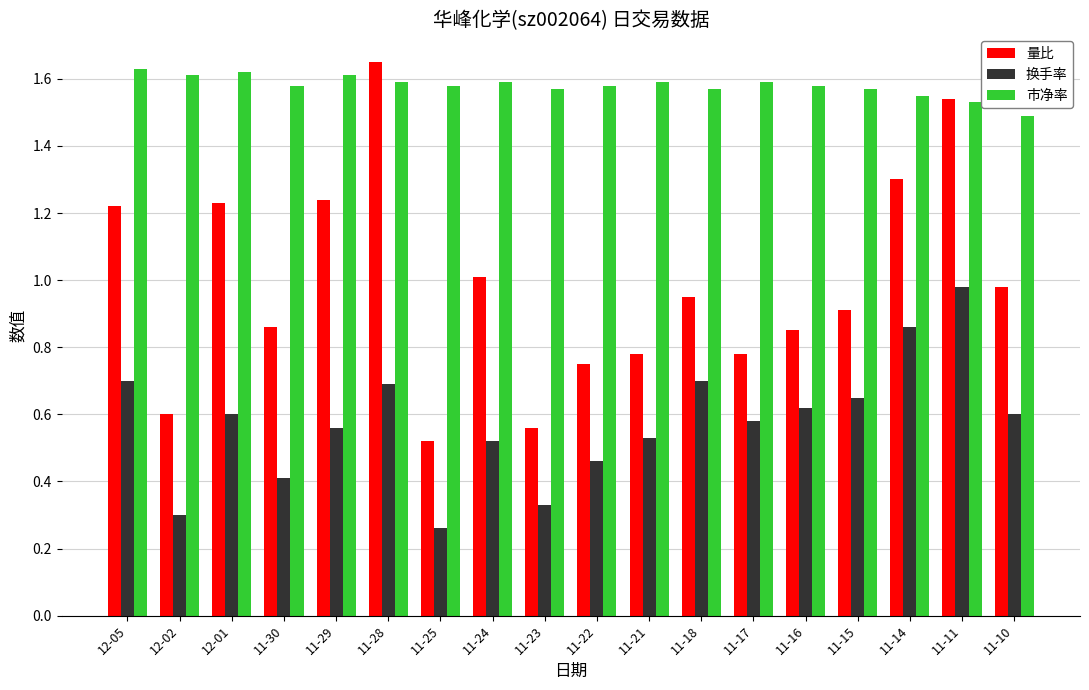

What is the sum of all 量比 values?

17.7